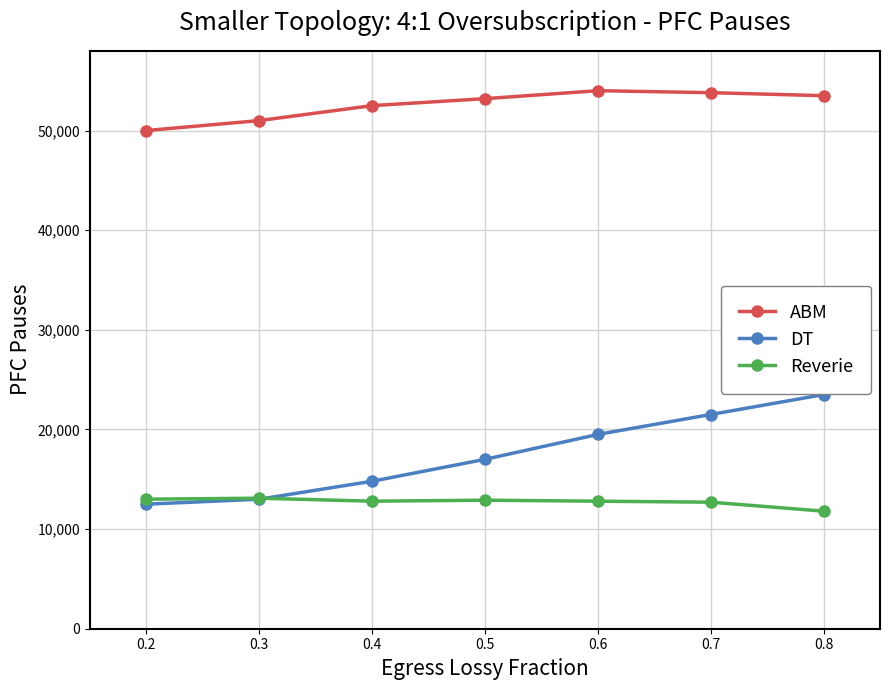

How many data points does each series have?

7